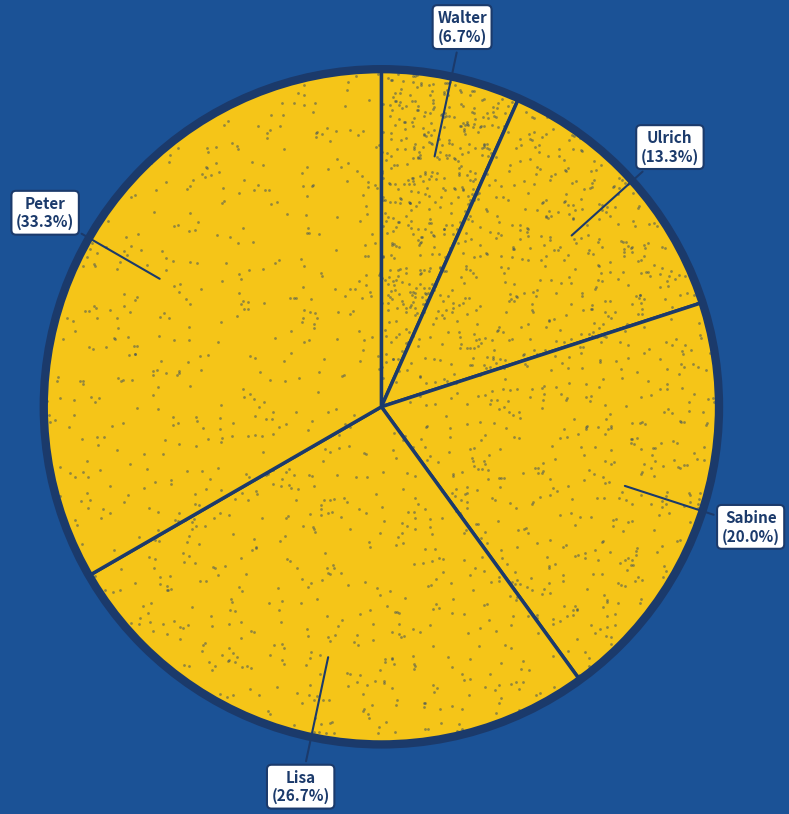

Is the sum of Sabine and Lisa greater than half?

No